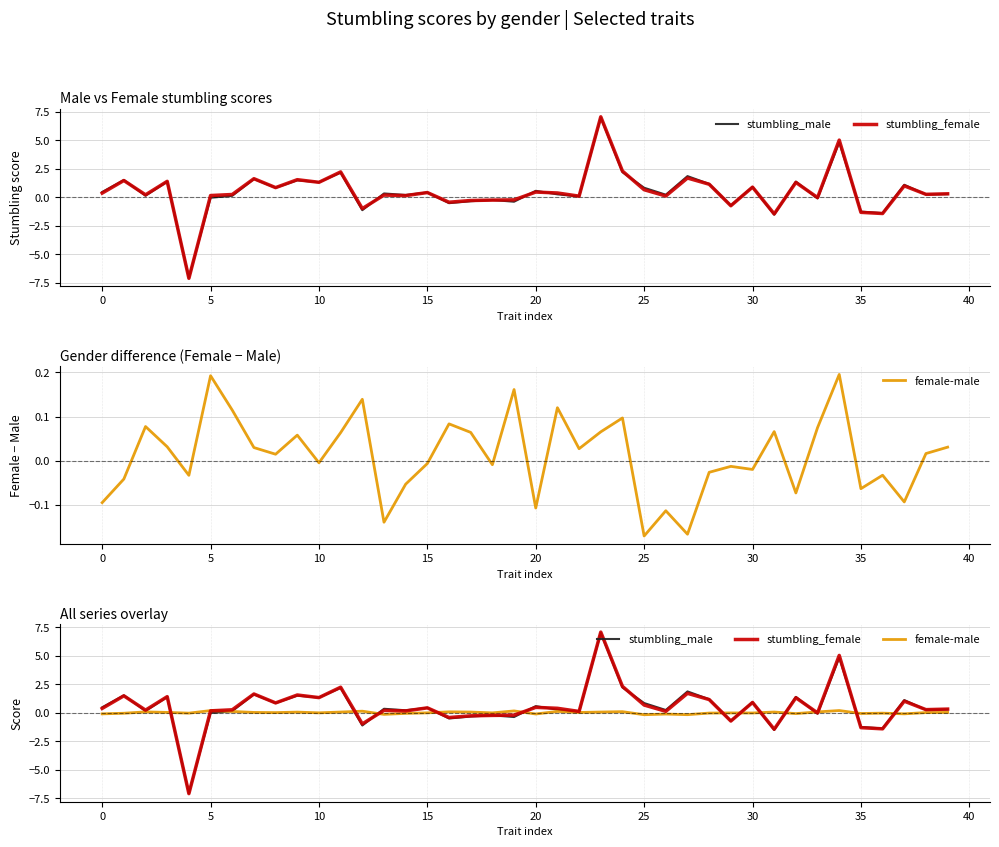

Between 17 and 31, which series saw the biggest shift?

stumbling_male